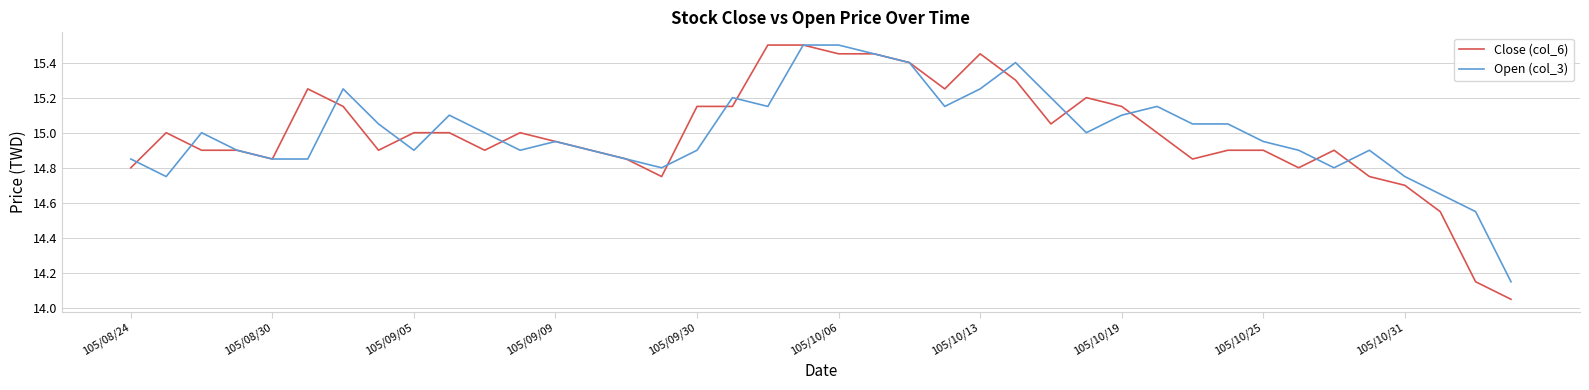

What is the highest value of the Close (col_6) series?

15.5